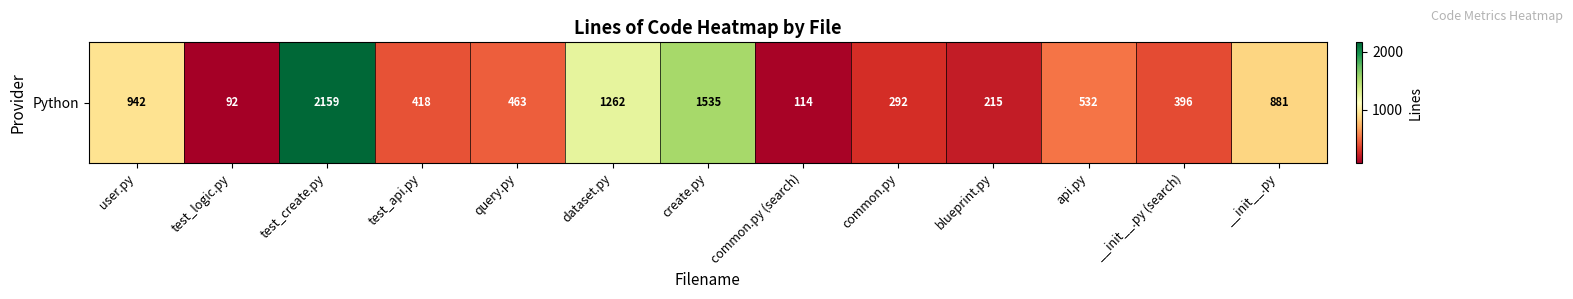

List the labels in order of value, smallest first.

test_logic.py, common.py (search), blueprint.py, common.py, __init__.py (search), test_api.py, query.py, api.py, __init__.py, user.py, dataset.py, create.py, test_create.py